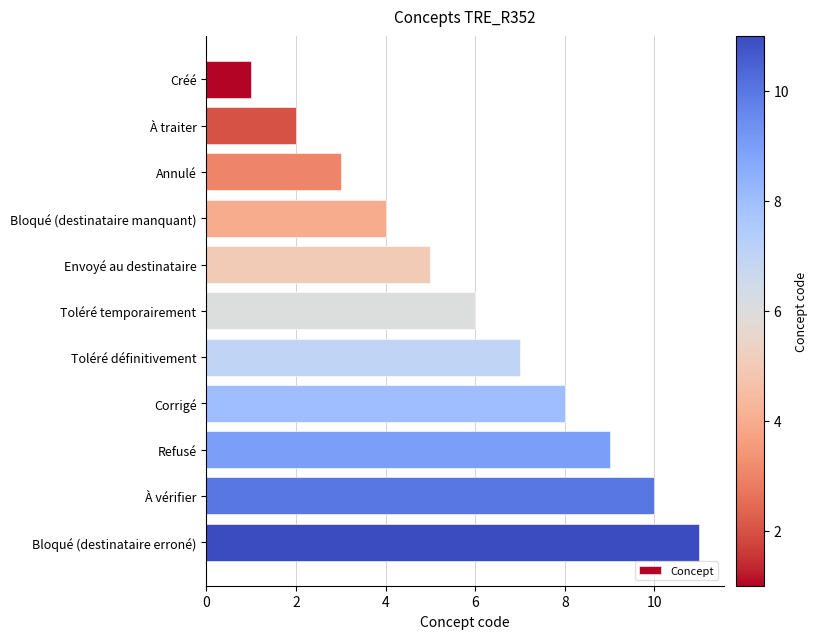

What is the label of the 11th bar from the bottom?

Créé